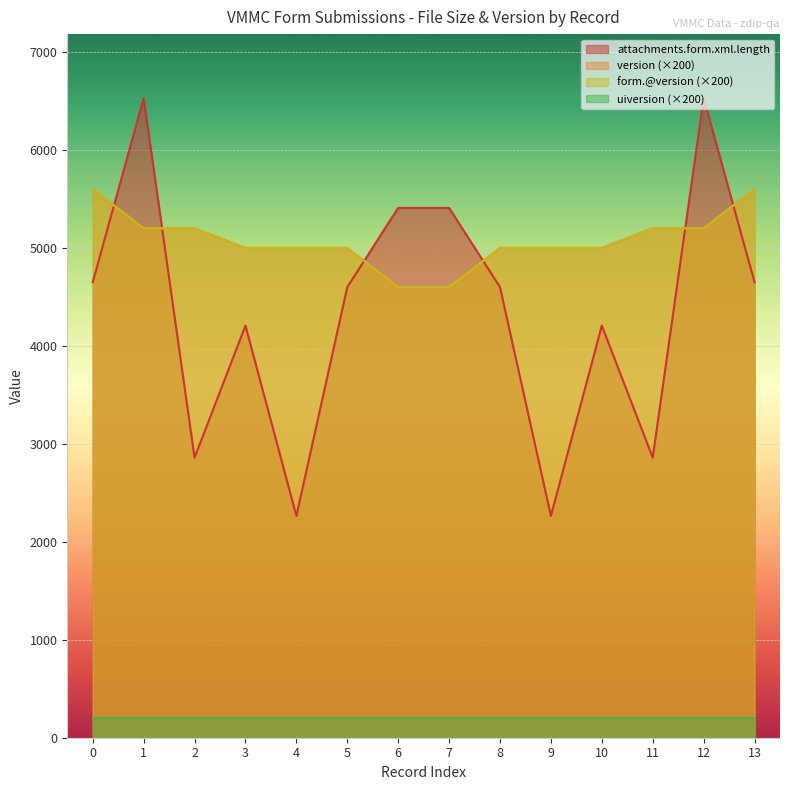

Where is attachments.form.xml.length nearest to the value 4396?

3